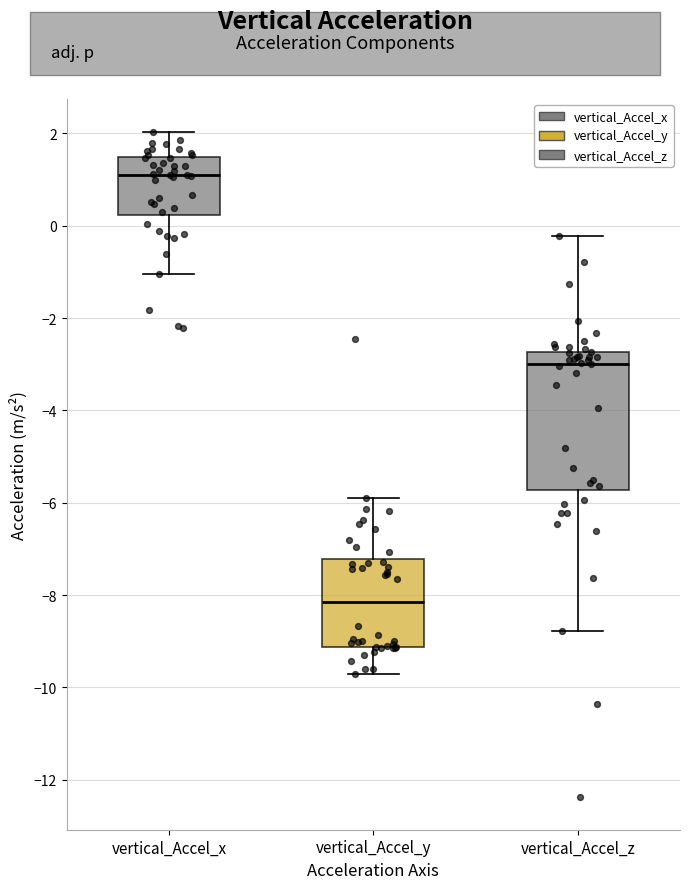

Reading left to right, read every box against the y-axis: the position of its median line, the range the box covers, and the ends of its whiskers. The values are not printed on the chart, so give them approximately, as read against the axis.

vertical_Accel_x: median 1.0, box 0.2 to 1.4, whiskers -1.0 to 2.0
vertical_Accel_y: median -8.2, box -9.2 to -7.2, whiskers -9.8 to -5.8
vertical_Accel_z: median -3.0, box -5.8 to -2.8, whiskers -8.8 to -0.2